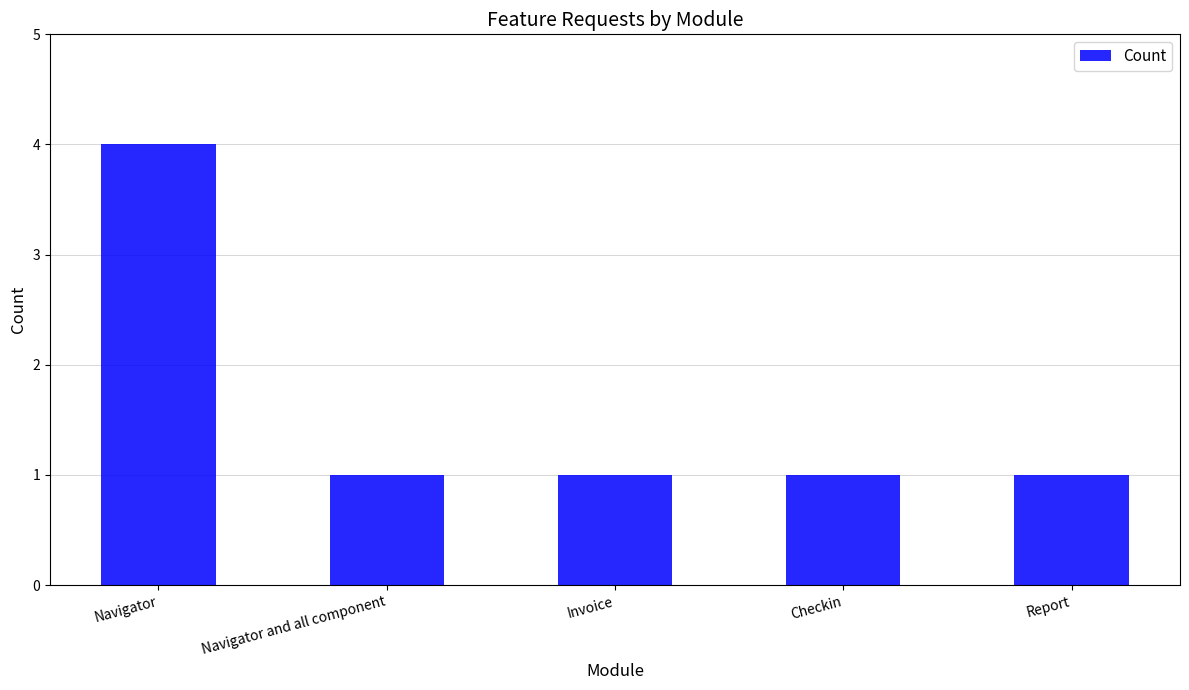

Approximately how many times larger is the value at Navigator and all component compared to Checkin?

1.0